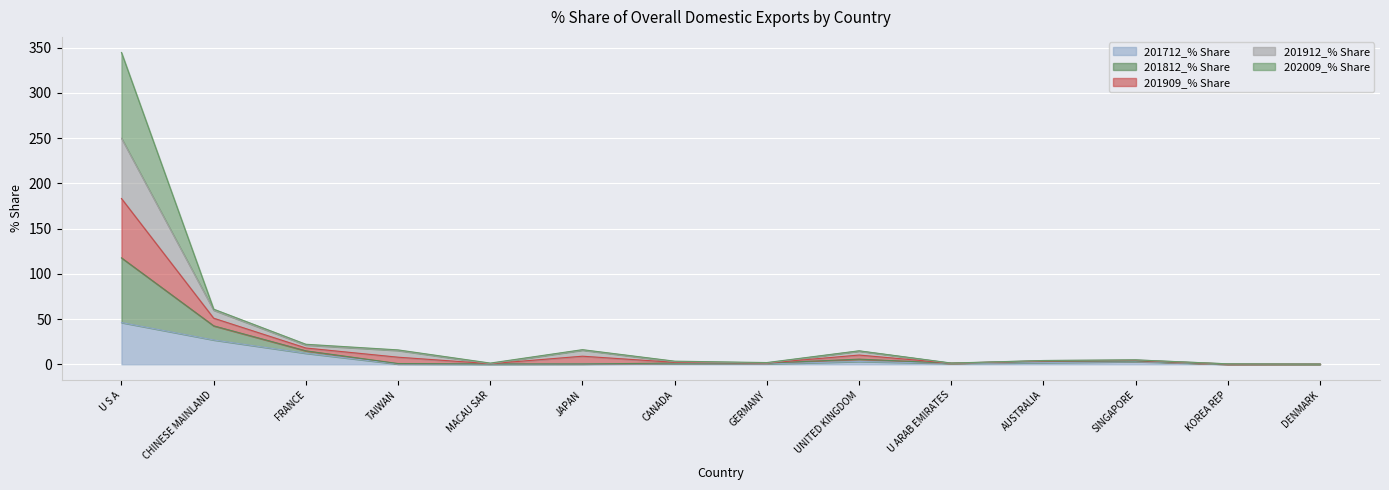

What is the spread (max minus min) of values at GERMANY?

1.4